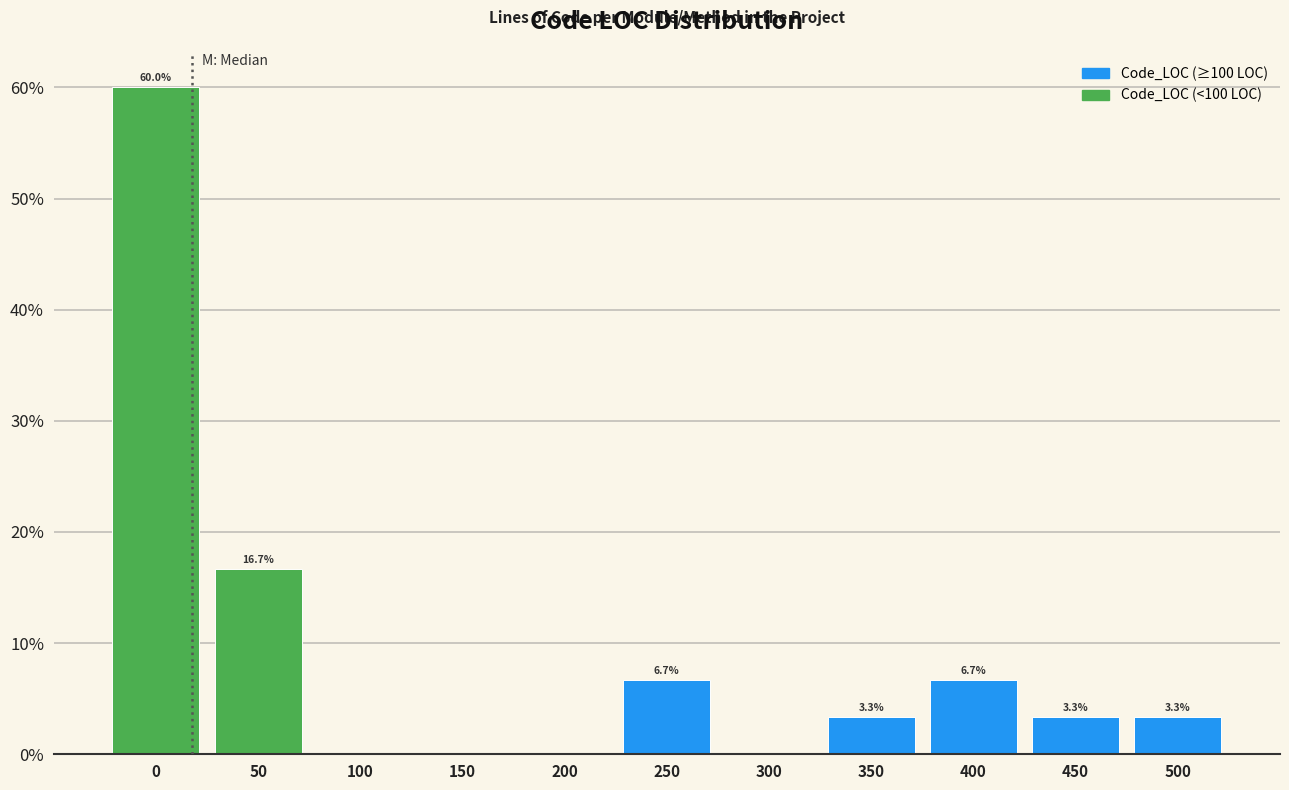

Reading right to left, list all the values displayed in this chart.

500=3.3	450=3.3	400=6.7	350=3.3	300=0.0	250=6.7	200=0.0	150=0.0	100=0.0	50=16.7	0=60.0